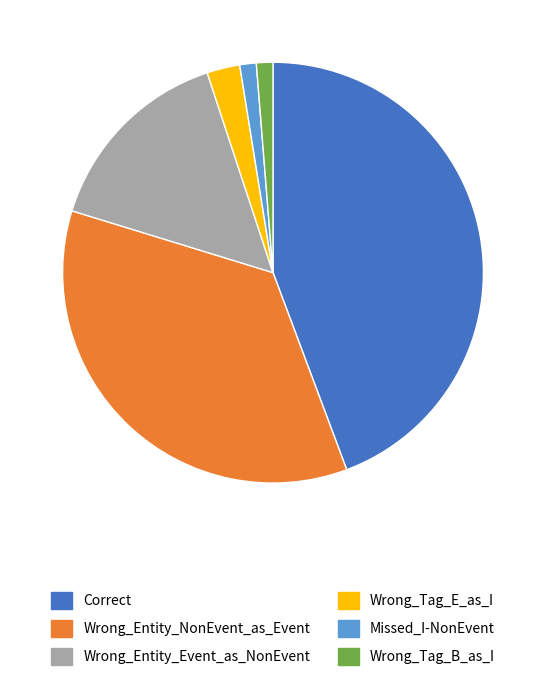

Between Wrong_Entity_NonEvent_as_Event and Wrong_Tag_B_as_I, which is larger?

Wrong_Entity_NonEvent_as_Event